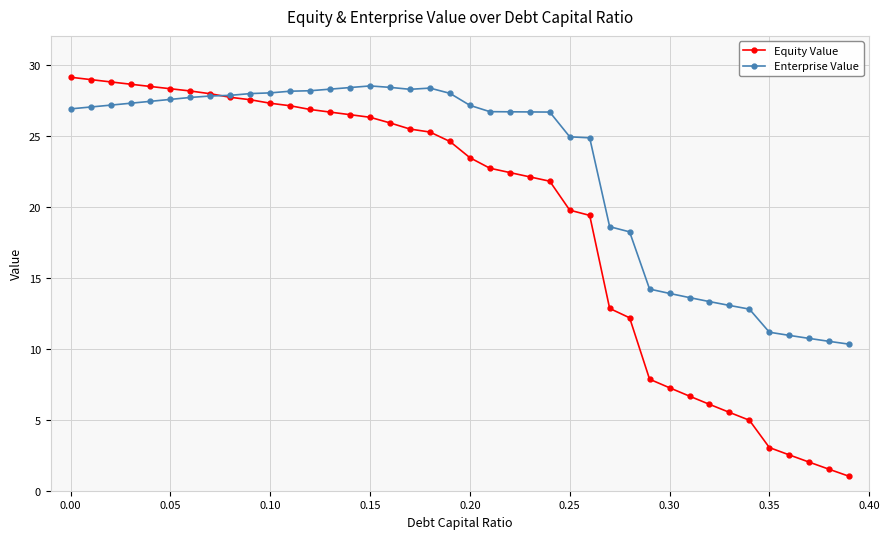

What is the lowest value of the Enterprise Value series?

10.3